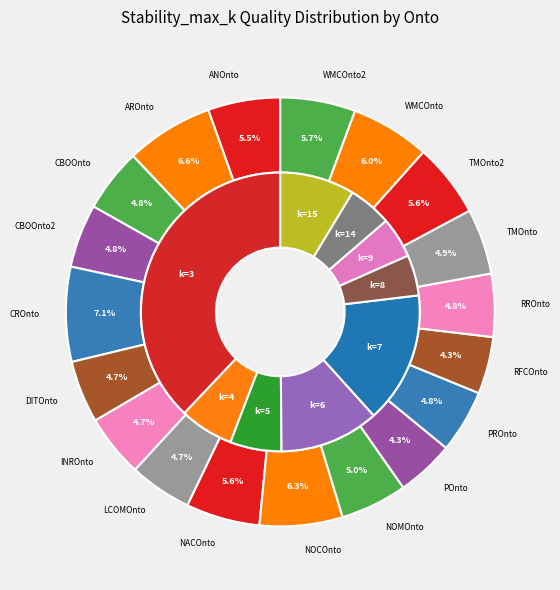

To the nearest percent, what portion does 5 represent?

6%